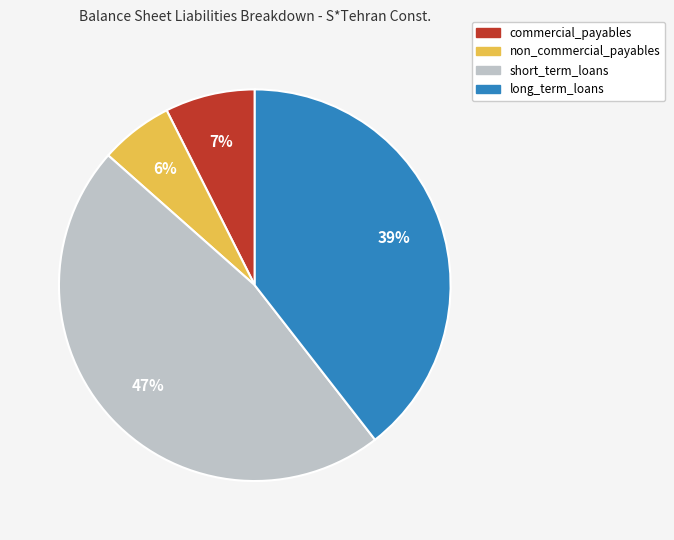

Between long_term_loans and short_term_loans, which is larger?

short_term_loans